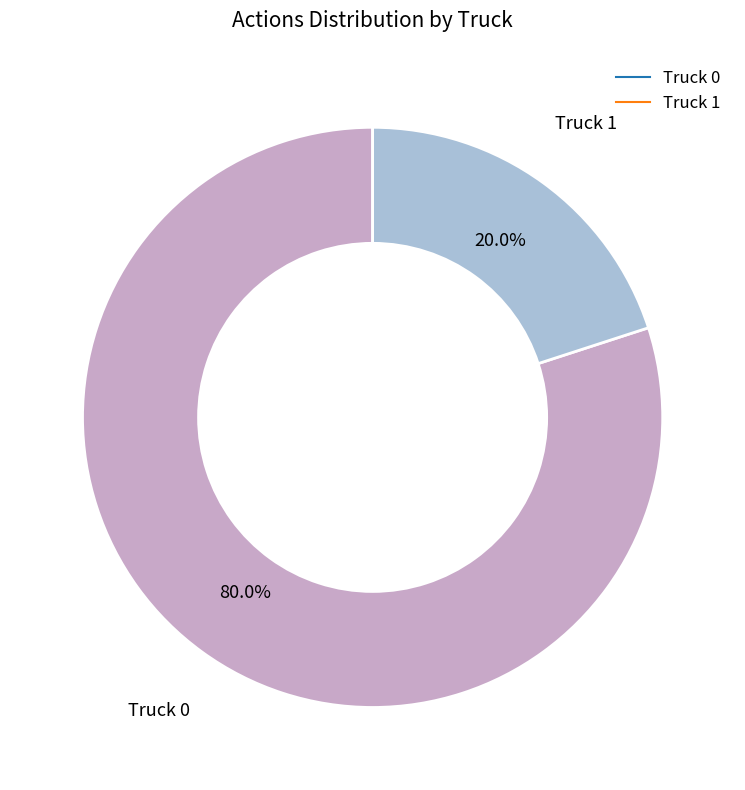

The Truck 1 slice represents 14% of the pie. True or false?

False